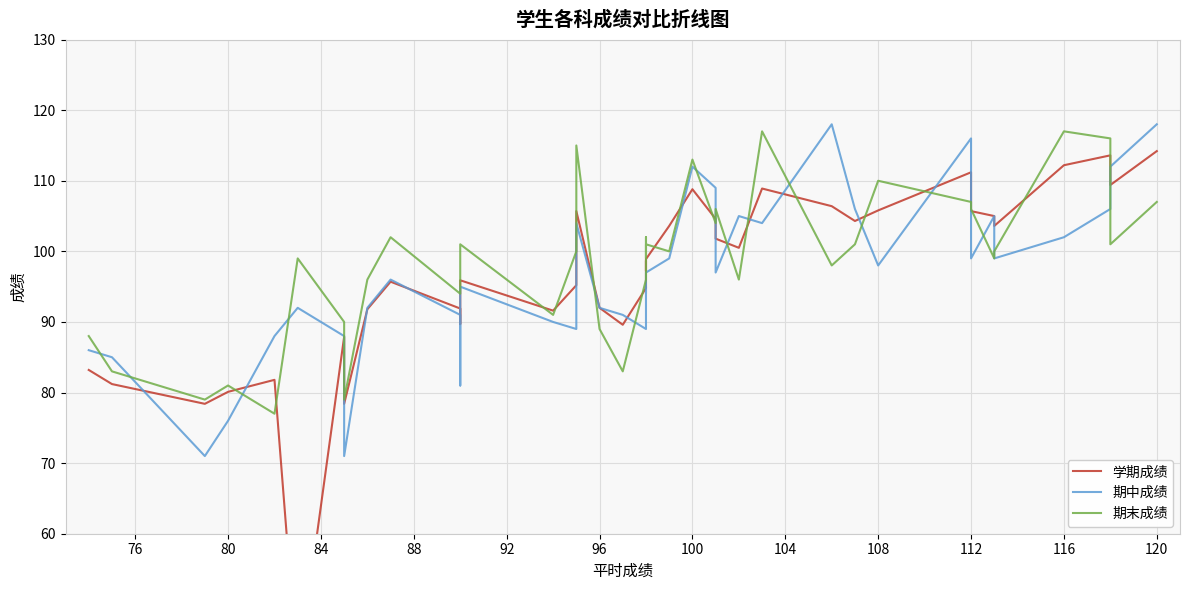

In 期末成绩, how many points are higher than both neighbors (excluding endpoints)?

12